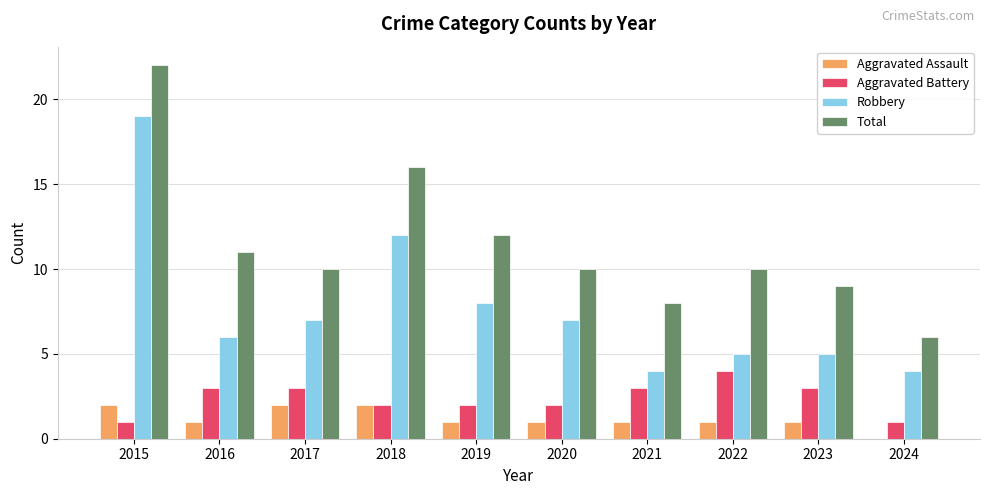

The Aggravated Assault series shows 2 at 2021. True or false?

False